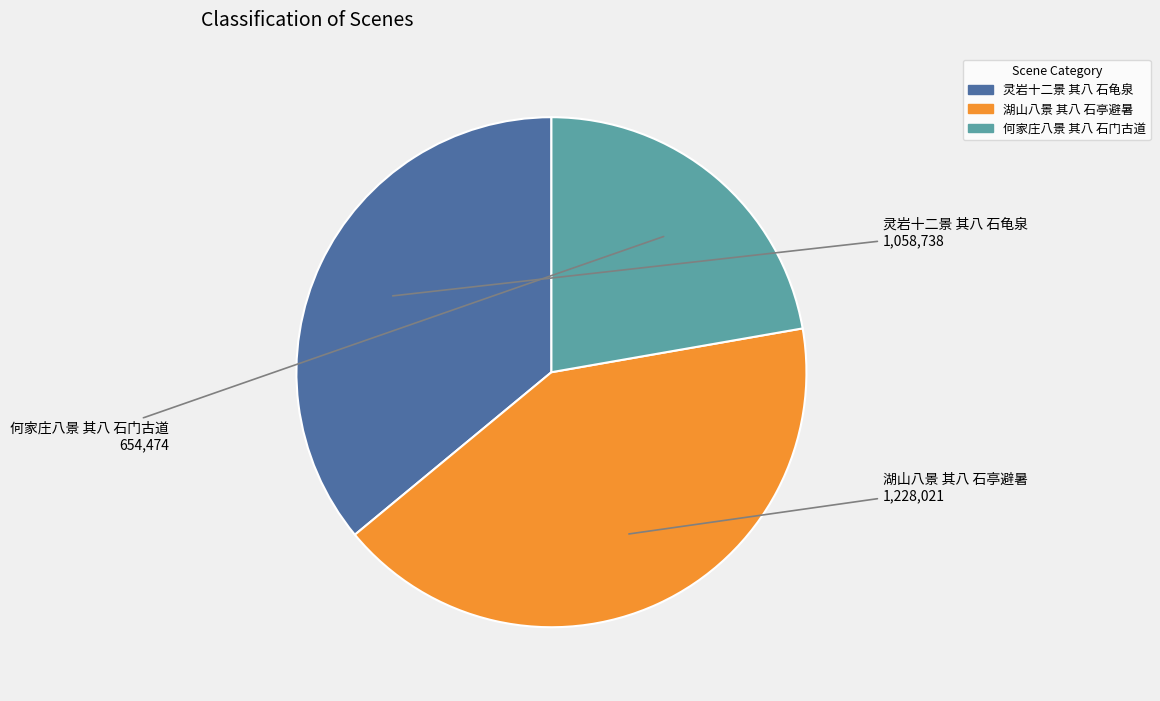

True or false: 灵岩十二景 其八 石龟泉 accounts for 36% of the total.

True